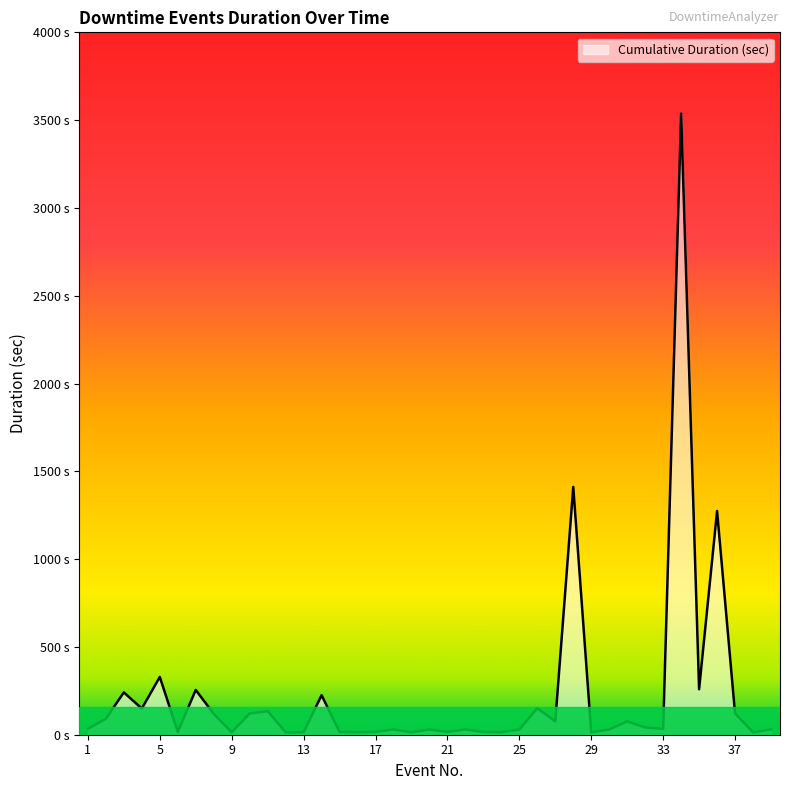

What is the minimum value shown in the chart?

14